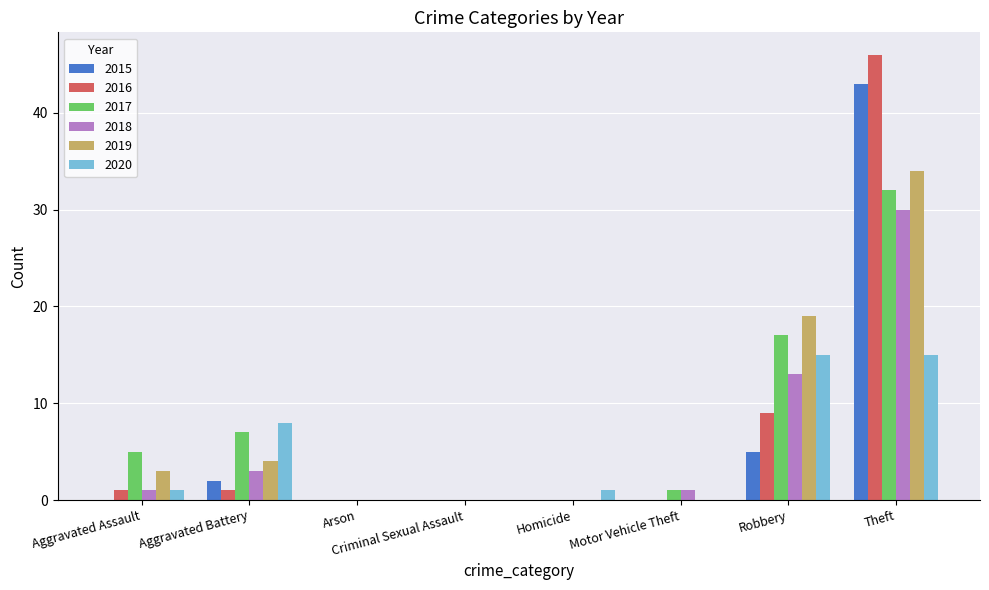

Which series has the largest range (max minus min)?

2016